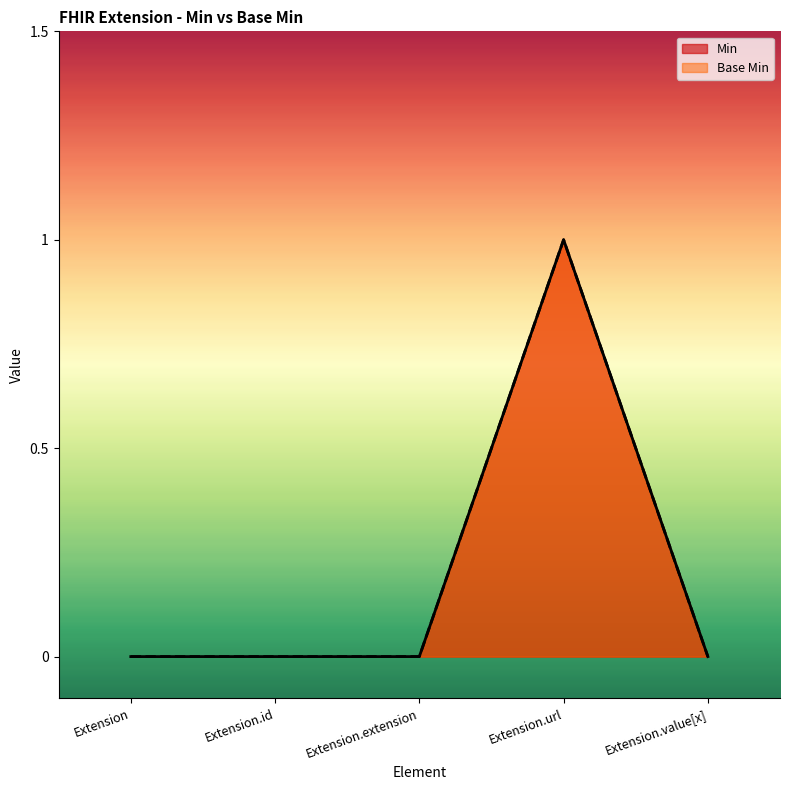

Reading left to right, transcribe all the data shown in this chart.

Min: Extension=0	Extension.id=0	Extension.extension=0	Extension.url=1	Extension.value[x]=0
Base Min: Extension=0	Extension.id=0	Extension.extension=0	Extension.url=1	Extension.value[x]=0